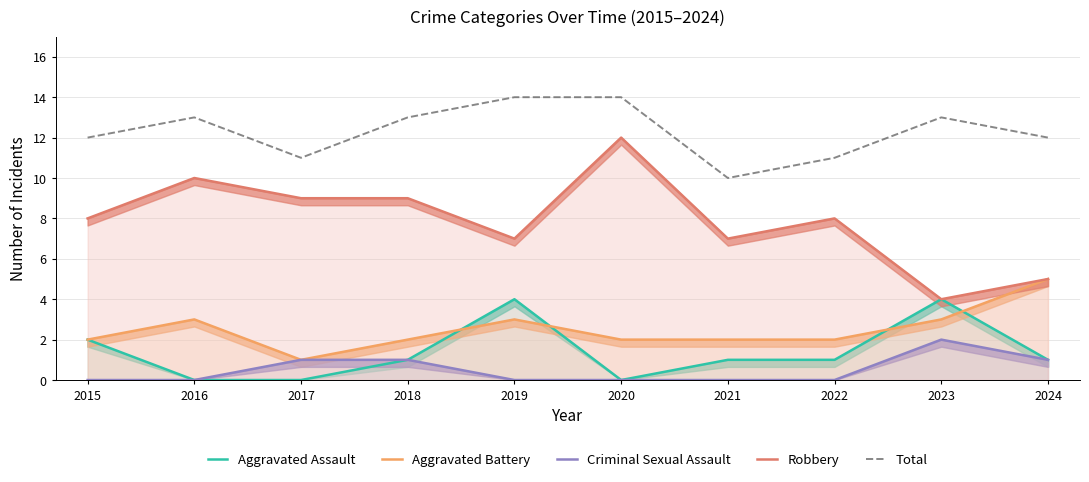

How many values in the Total series exceed 13?

2